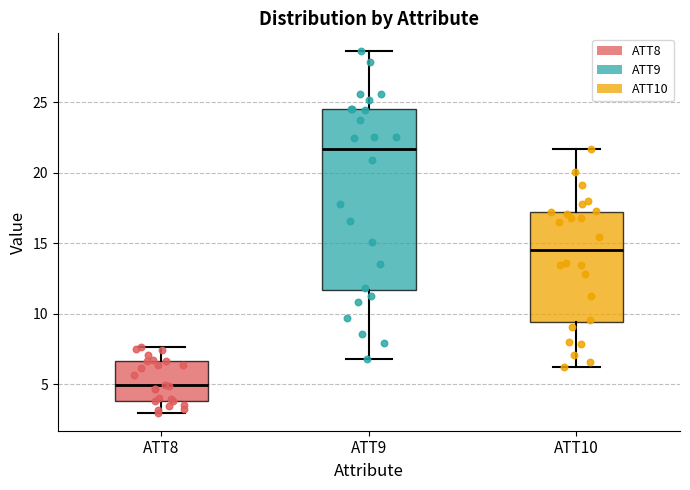

Reading left to right, transcribe this box plot: for each box, give where its median line is, the range the box spans, and where its two whiskers end, as read against the y-axis. The values are not printed on the chart, so give them approximately, as read against the axis.

ATT8: median 5.0, box 4.0 to 6.5, whiskers 3.0 to 7.5
ATT9: median 21.5, box 11.5 to 24.5, whiskers 7.0 to 28.5
ATT10: median 14.5, box 9.5 to 17.0, whiskers 6.5 to 21.5